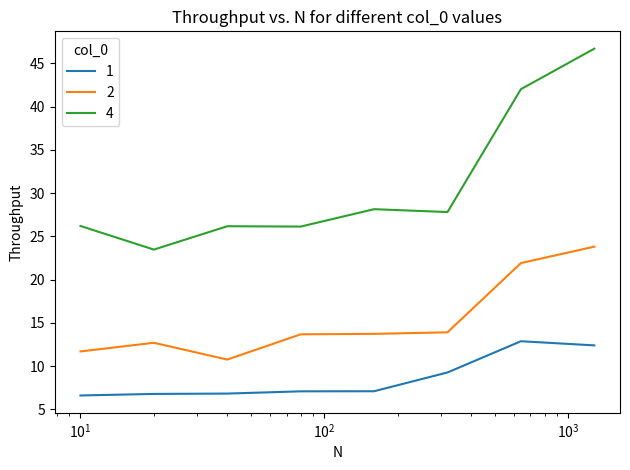

True or false: 4 and 2 cross at least once.

False